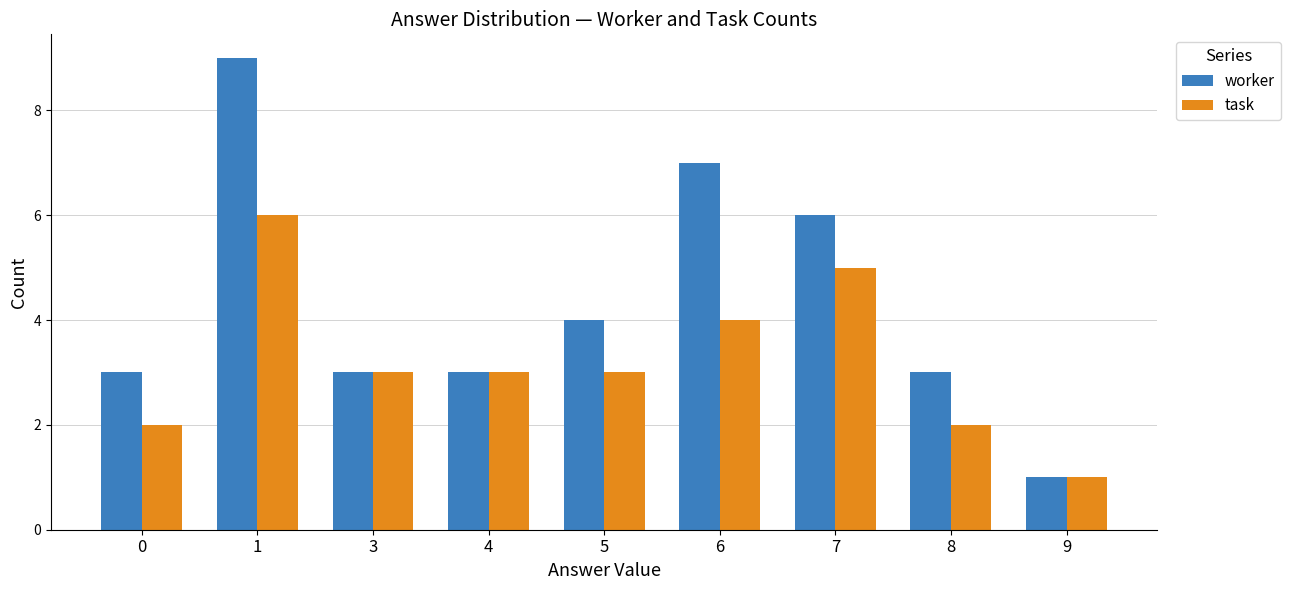

List the series in order of their overall mean, lowest first.

task, worker